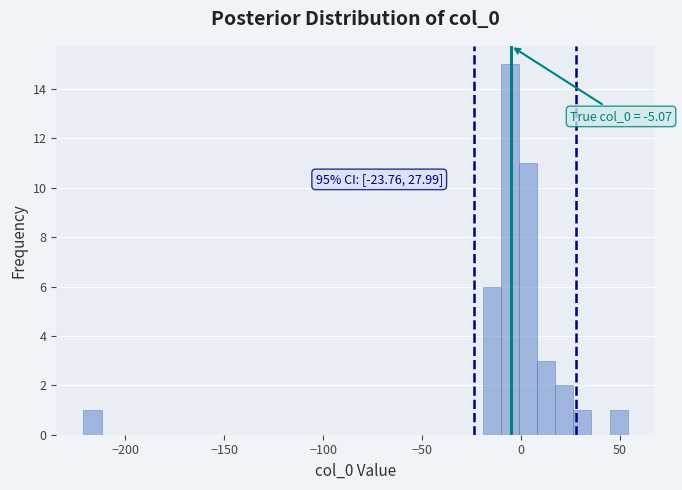

Read against the x-axis, roughly where is the centre of the tallest bar?

-5